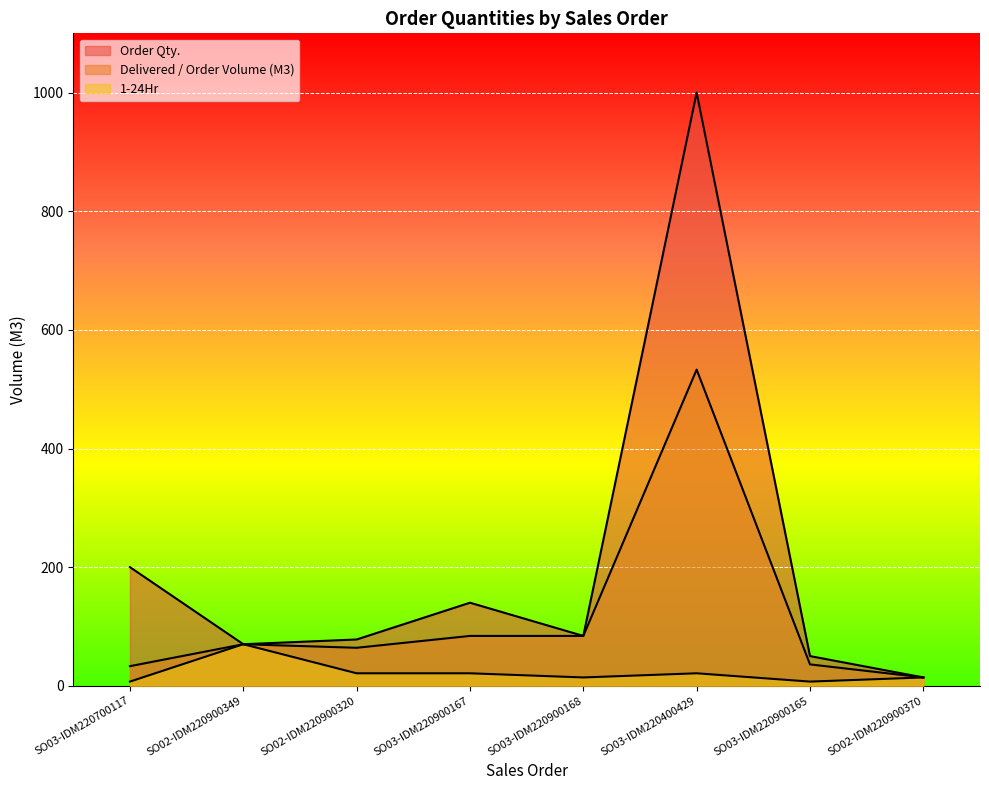

True or false: 1-24Hr and Order Qty. intersect in this chart.

False